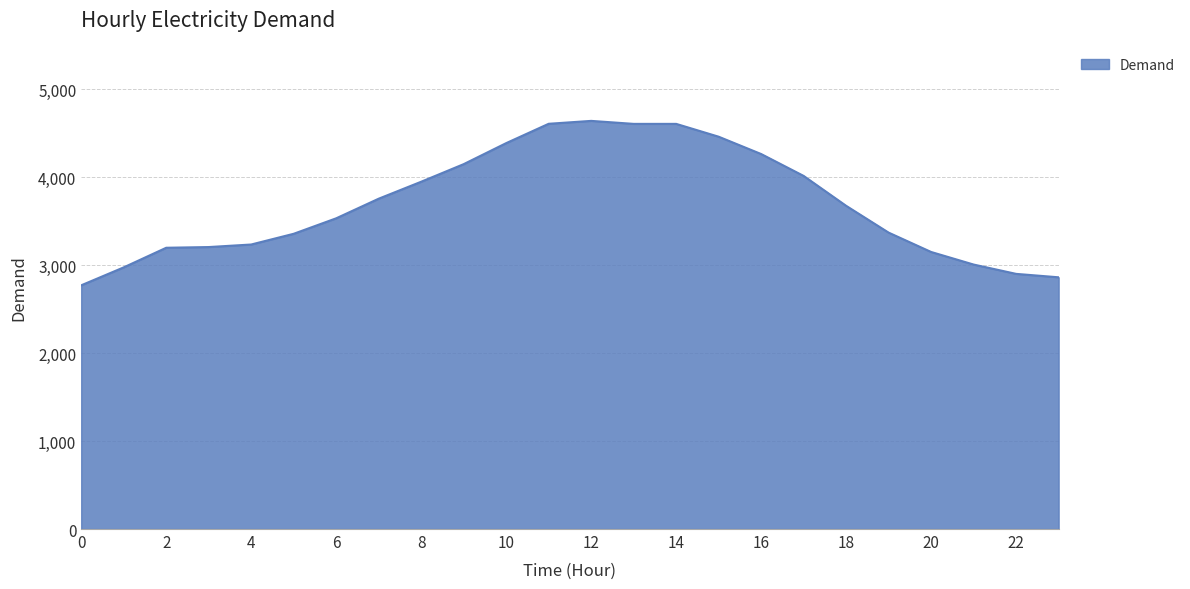

What is the maximum value shown in the chart?

4642